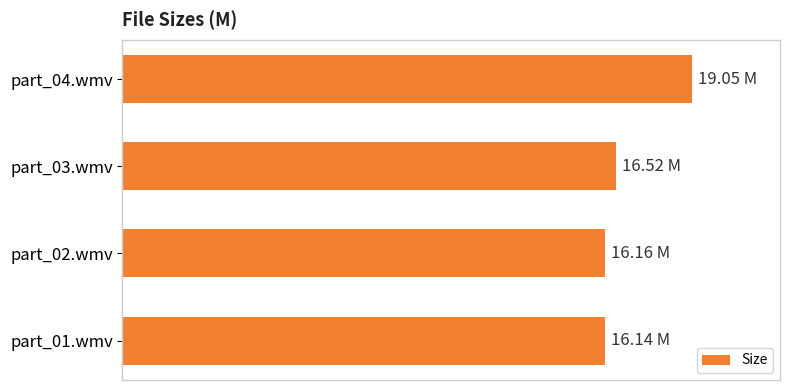

Does the chart contain any negative values?

No